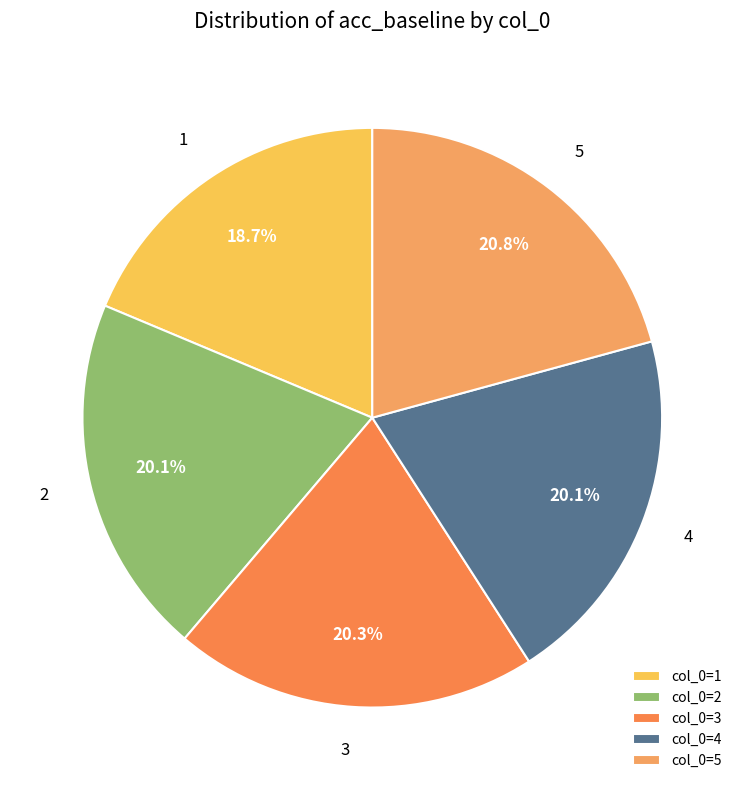

Between 4 and 1, which is larger?

4